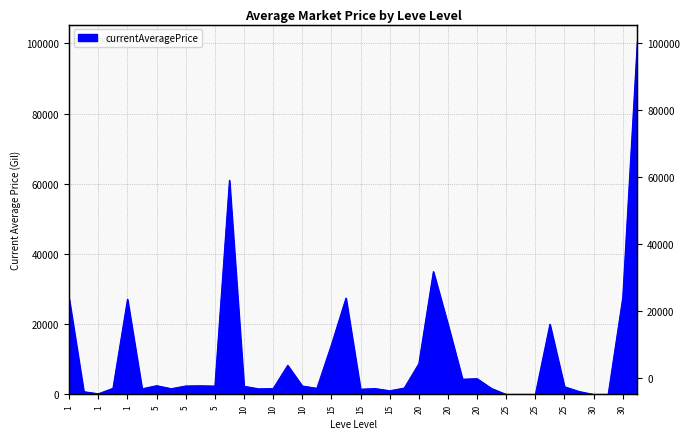

Count the number of categories in the chart.

40